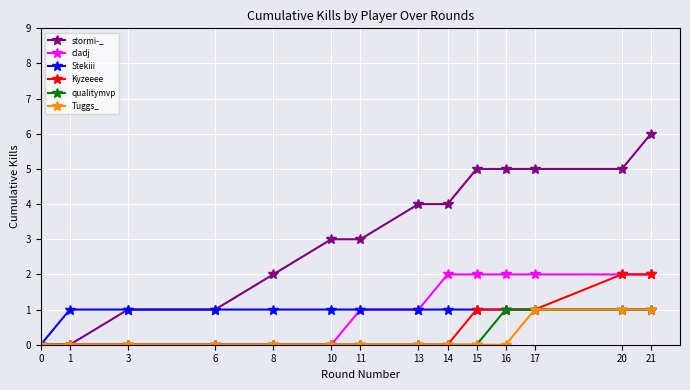

True or false: Kyzeeee has a value of -1 at 10.

False